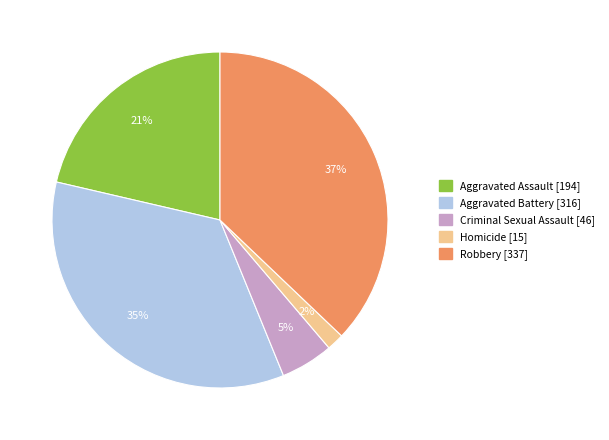

How many slices are in this pie chart?

5